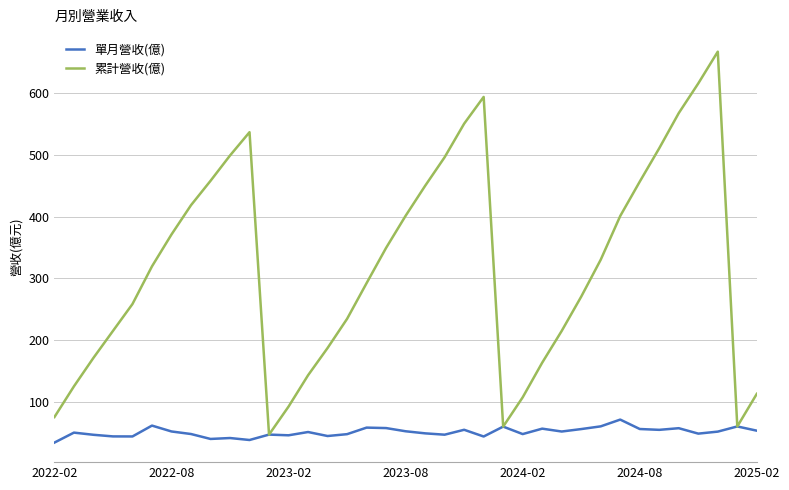

What is the sum of all 單月營收(億) values?

1870.1